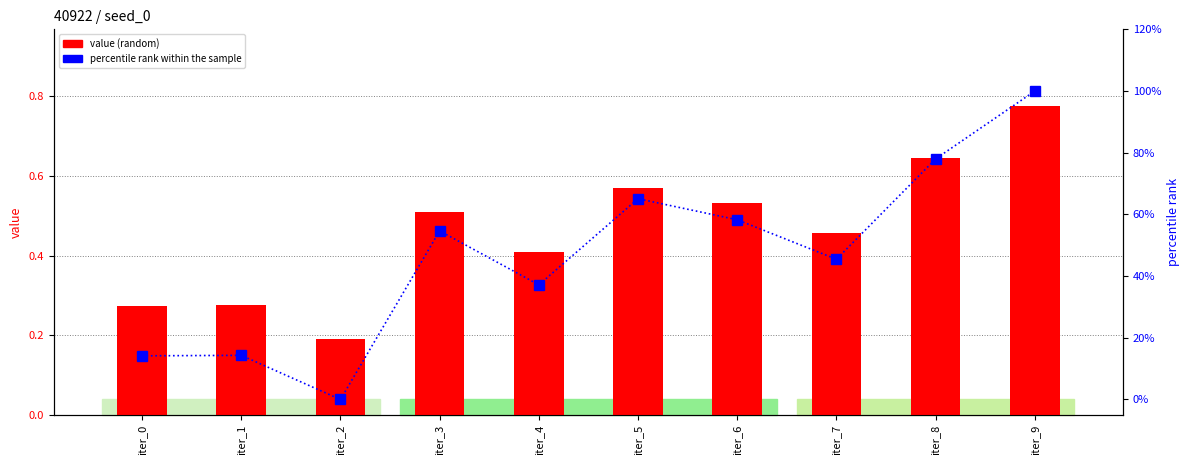

The value of percentile rank within sample at iter_3 is 86.2. True or false?

False